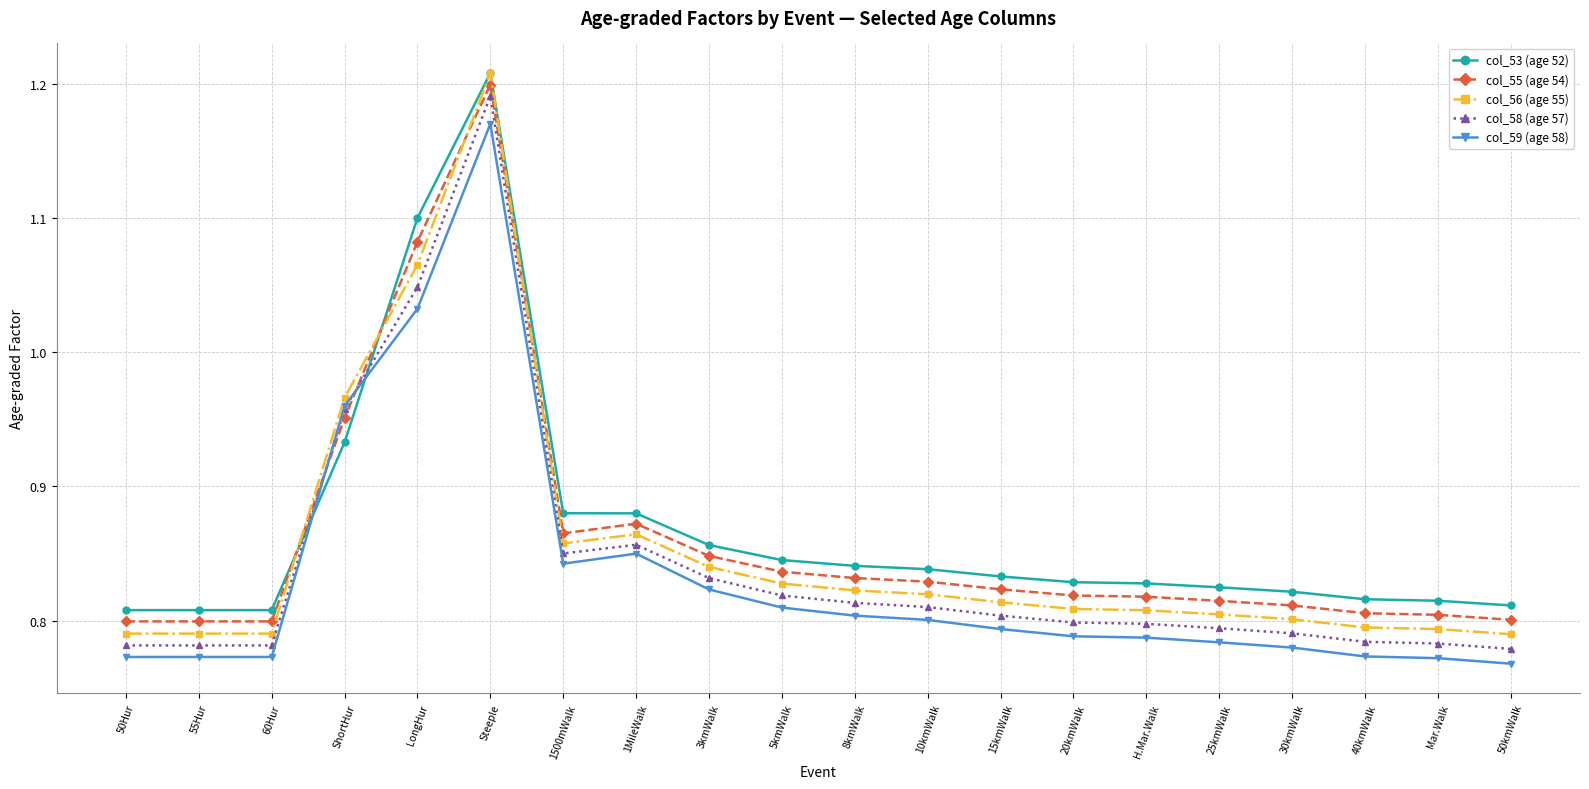

What is the sum of the col_56 (age 55) values at 10kmWalk and 50kmWalk?

1.6